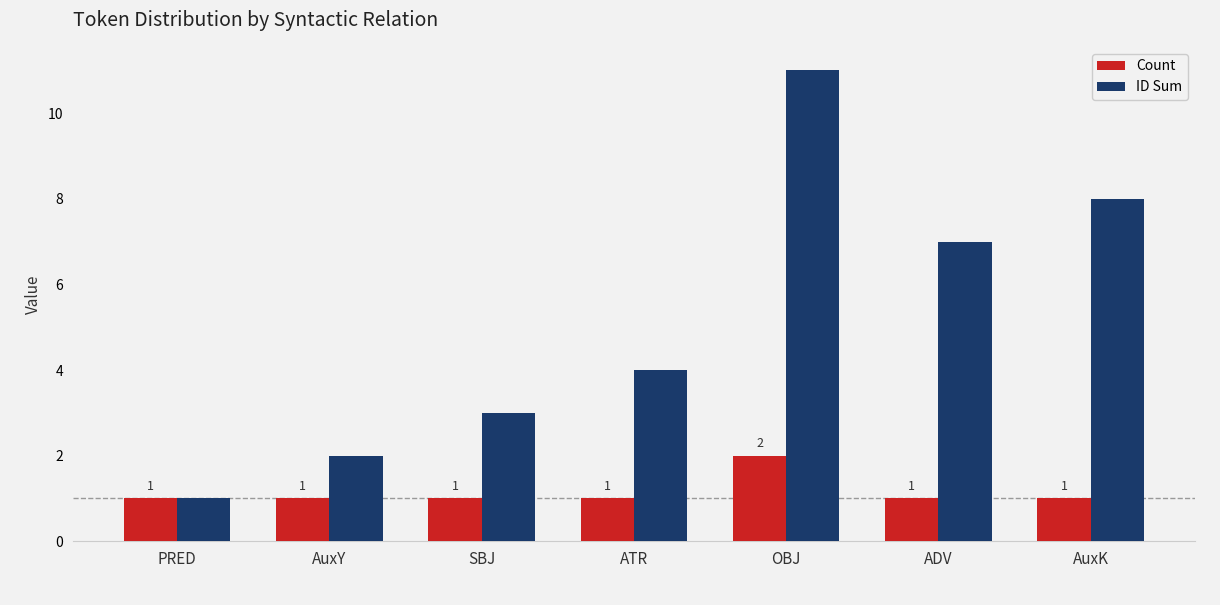

Which category has the lowest value in the ID Sum series?

PRED